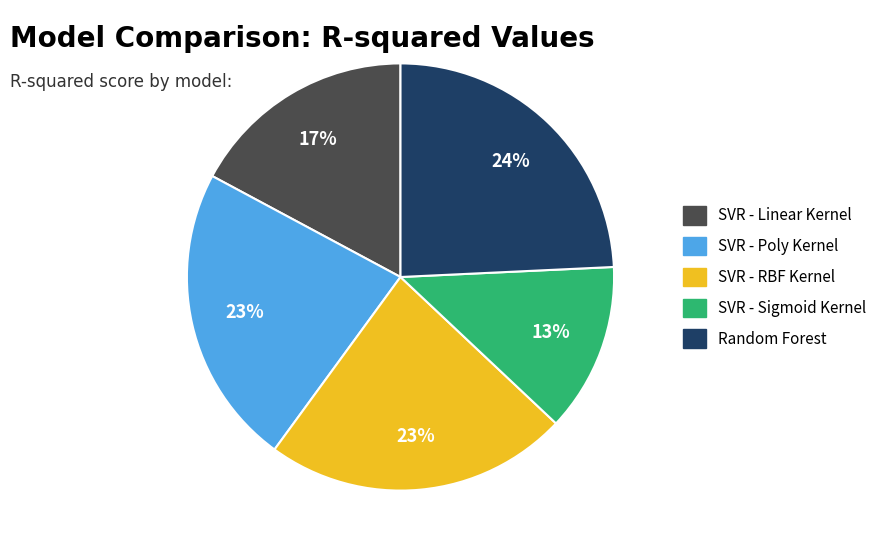

Which category has the smallest portion of the pie?

SVR - Sigmoid Kernel